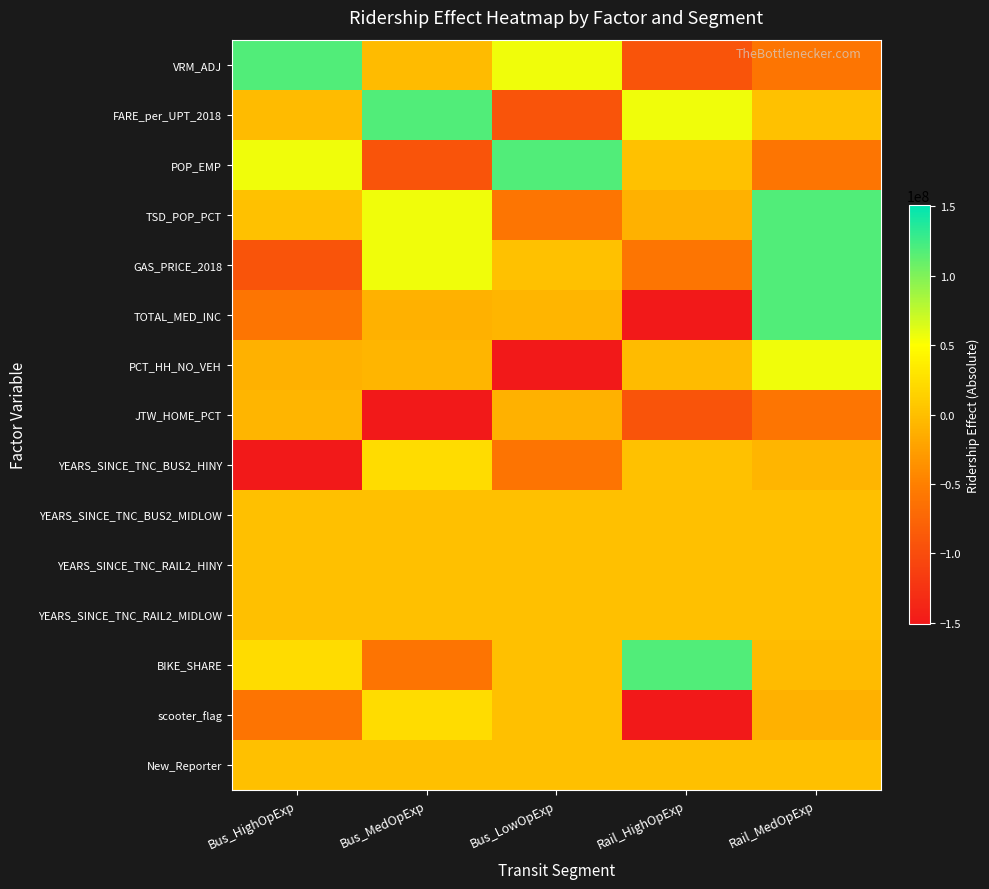

Which series changed the most between Bus_MedOpExp and Rail_HighOpExp?

BIKE_SHARE